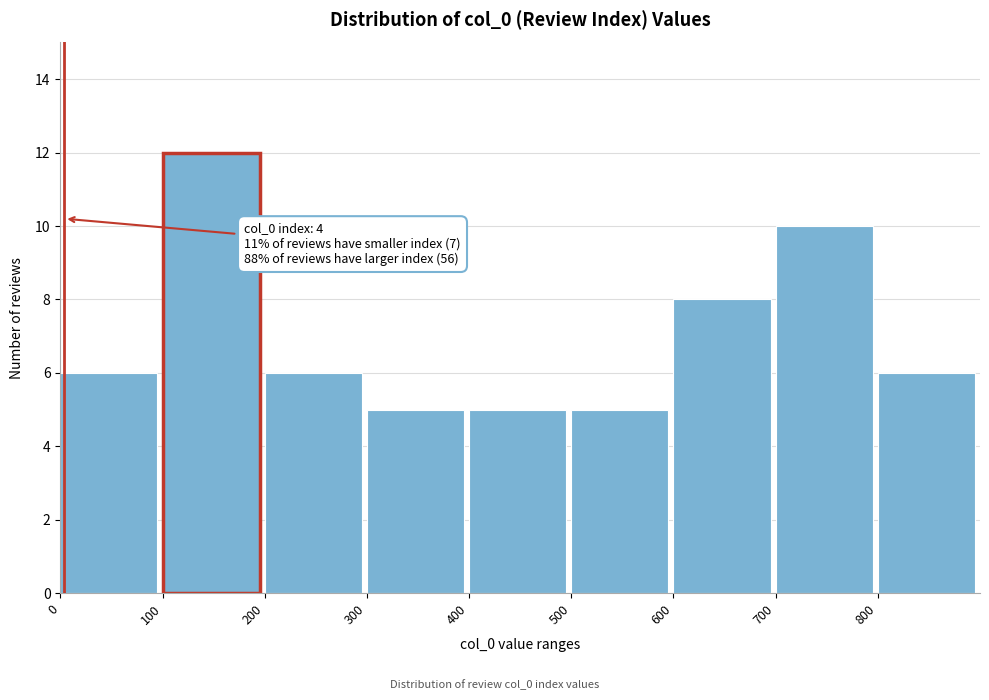

Which range on the x-axis has the tallest bar?

100 to 200